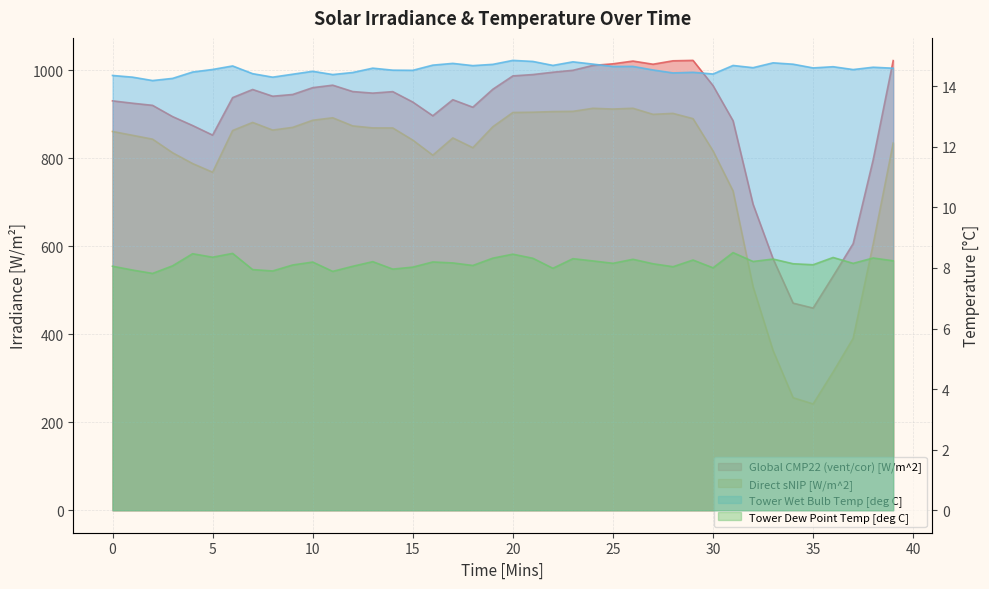

What is the sum of all Direct sNIP [W/m^2] values?

31072.9